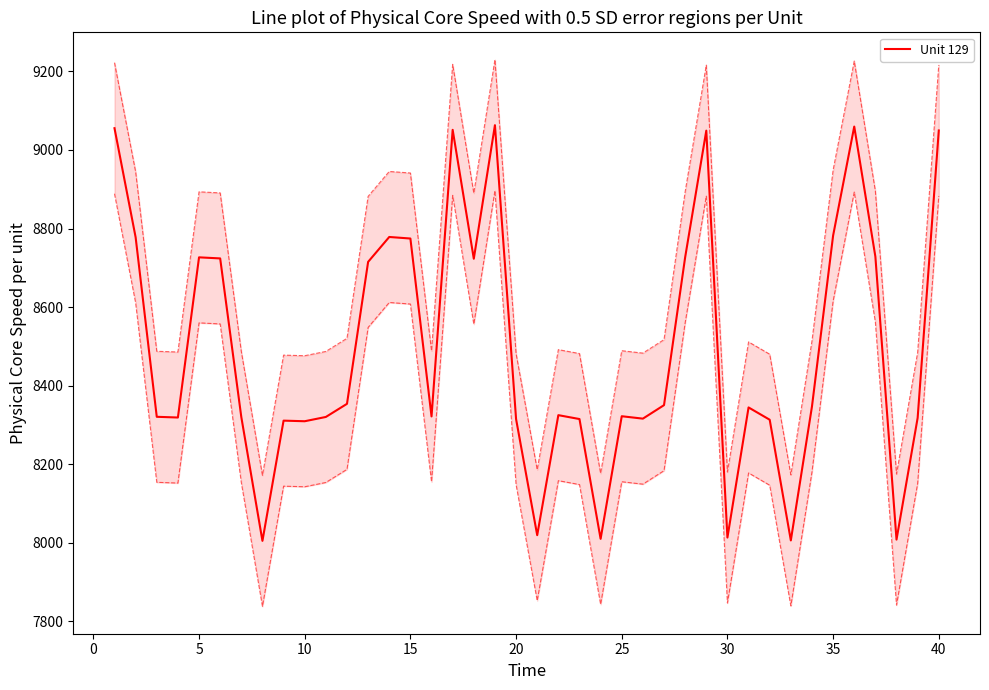

Reading left to right, extract all data points from this chart.

9055.5	8777.7	8320.4	8318.5	8726.6	8723.8	8319.8	8004.3	8310.6	8309.0	8320.0	8353.4	8715.0	8778.4	8774.5	8321.3	9051.3	8723.0	9063.2	8314.6	8018.8	8324.5	8314.6	8009.4	8321.8	8315.7	8350.1	8726.8	9049.3	8012.8	8344.2	8312.9	8005.5	8346.6	8781.9	9059.7	8728.3	8007.6	8317.7	9049.7